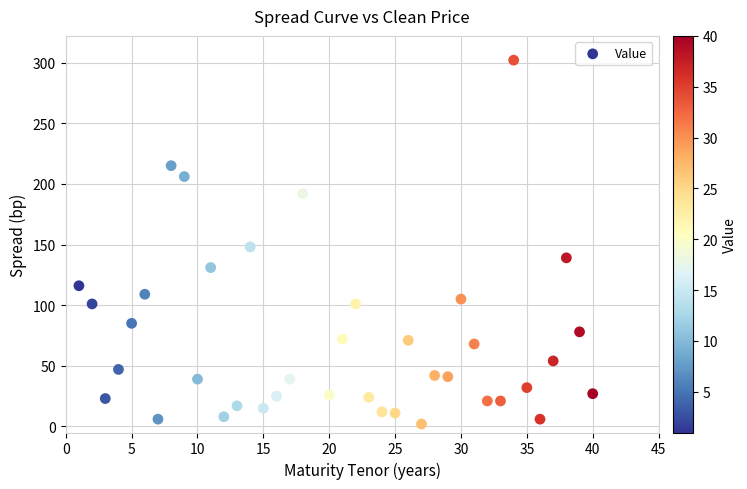

What Y value in the scatter plot is closest to 152?

148